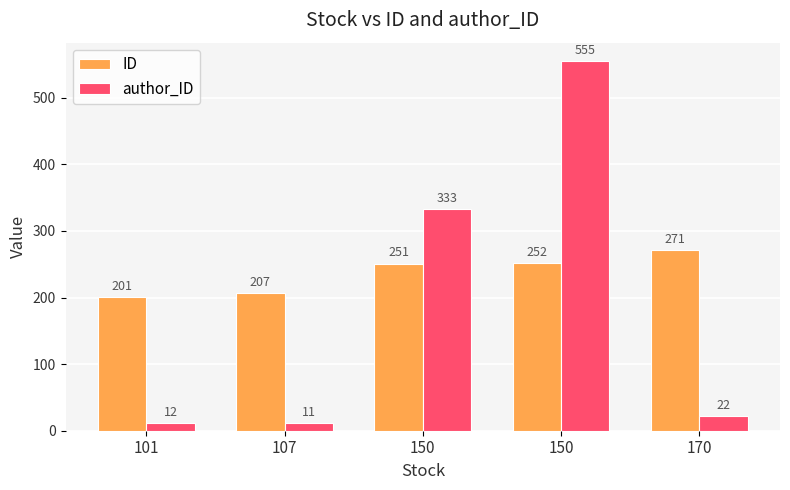

What is the minimum value shown in the chart?

11